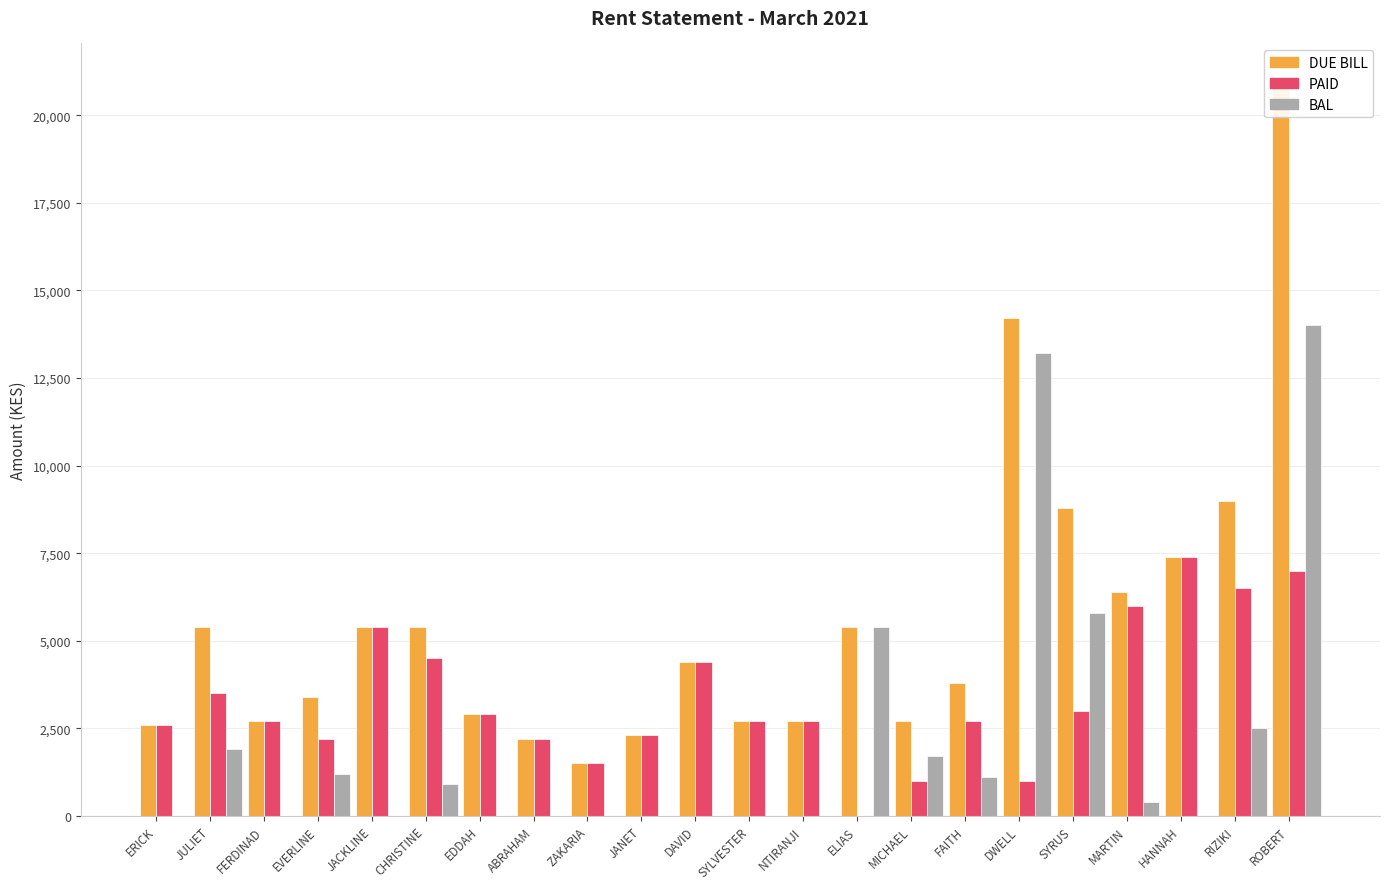

What is the label of the 20th bar from the left?

HANNAH